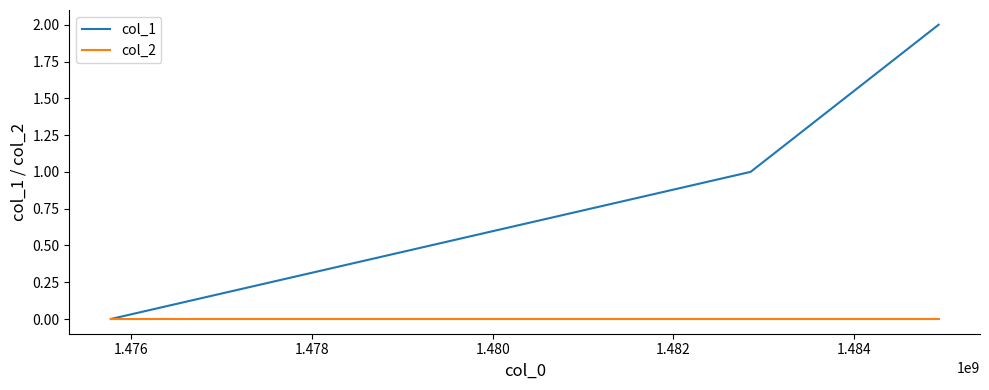

What are all the series names shown in the legend?

col_1, col_2